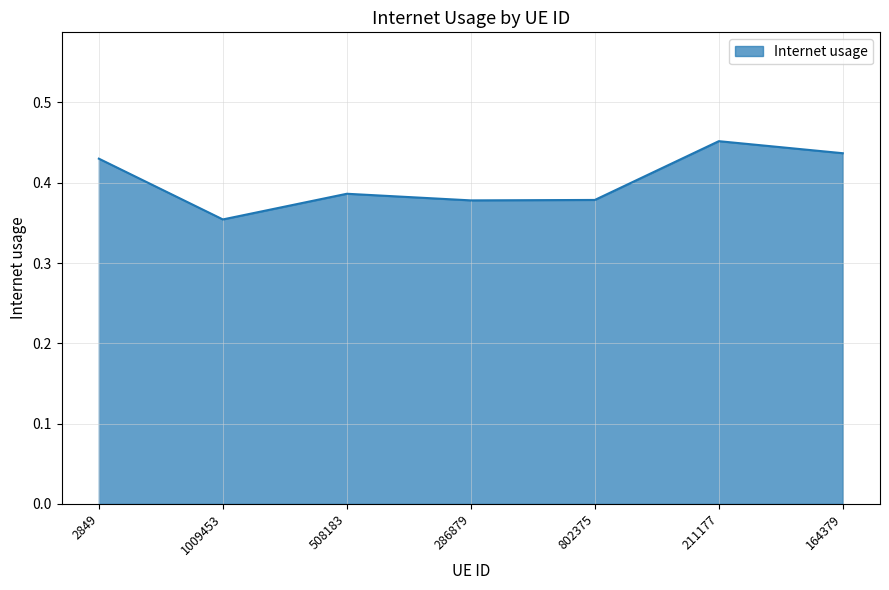

True or false: the data has more than 2 interior local peaks.

False